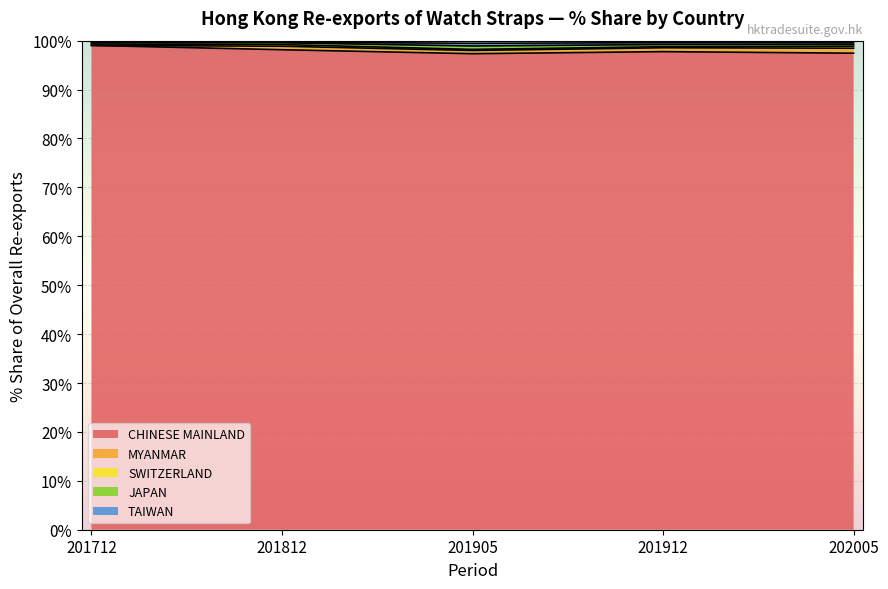

True or false: TAIWAN has a value of 0.9 at 201905.

False